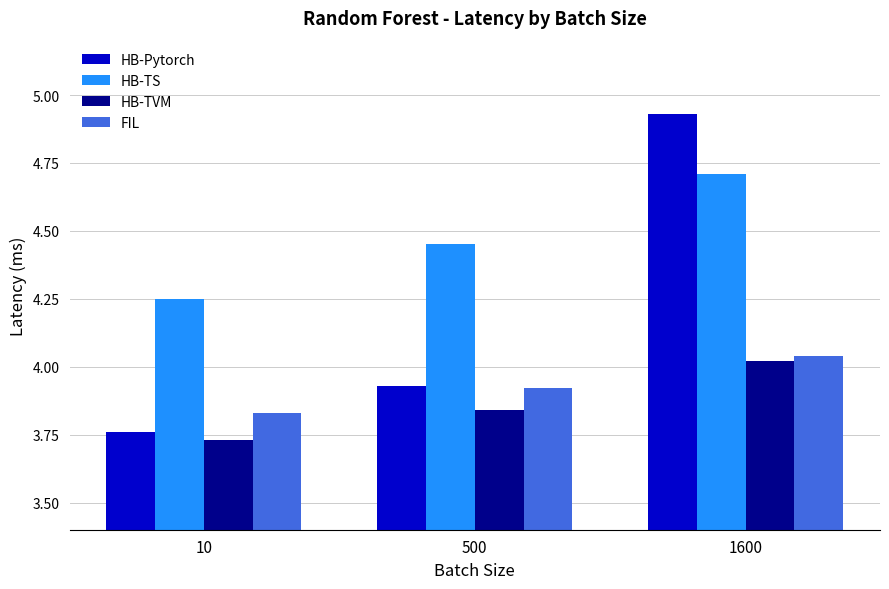

At which label is HB-TVM closest to 3?

10